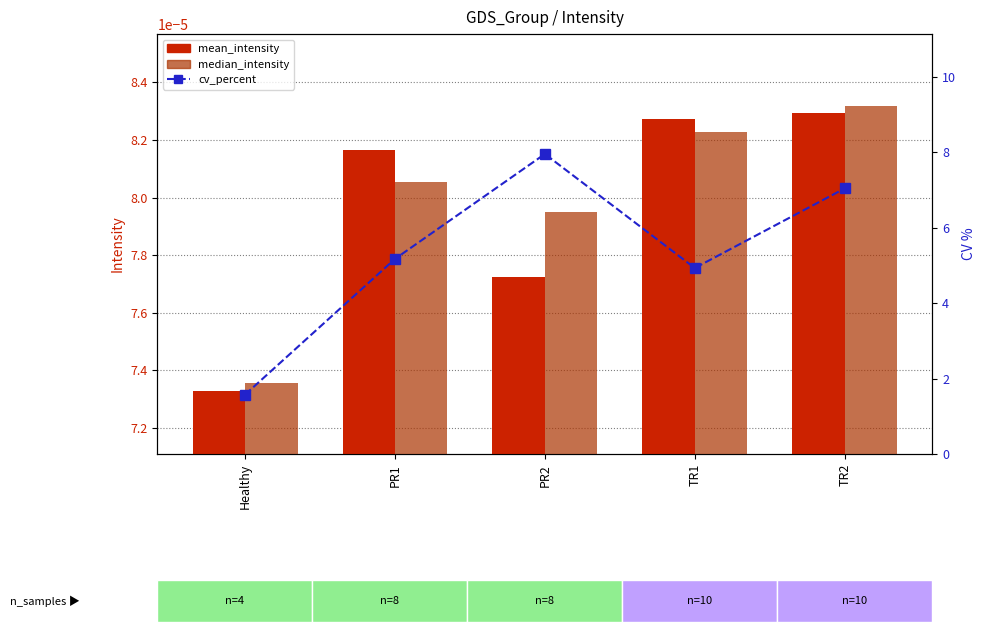

Which series has the largest total across all categories?

cv_percent